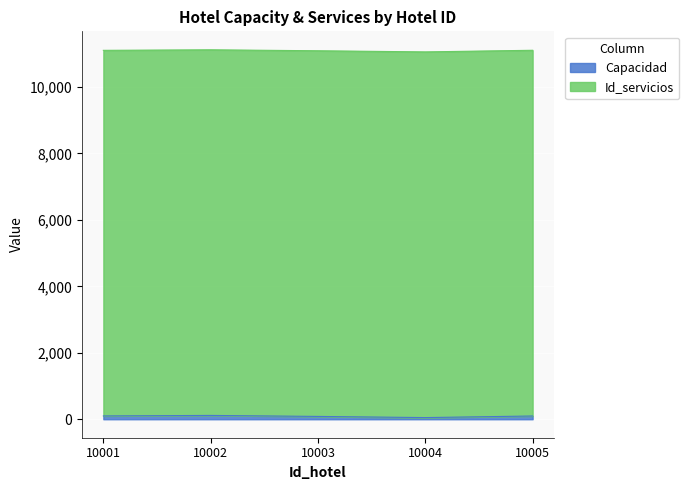

What is the change in value from 10001 to 10002?

+15